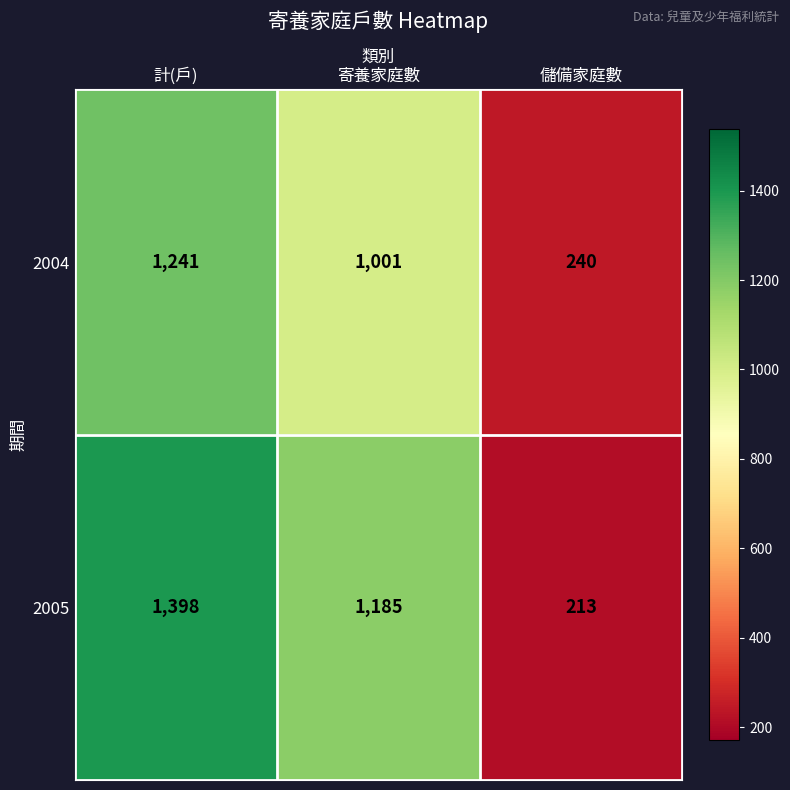

Between 寄養家庭數 and 儲備家庭數, which series saw the biggest shift?

2005